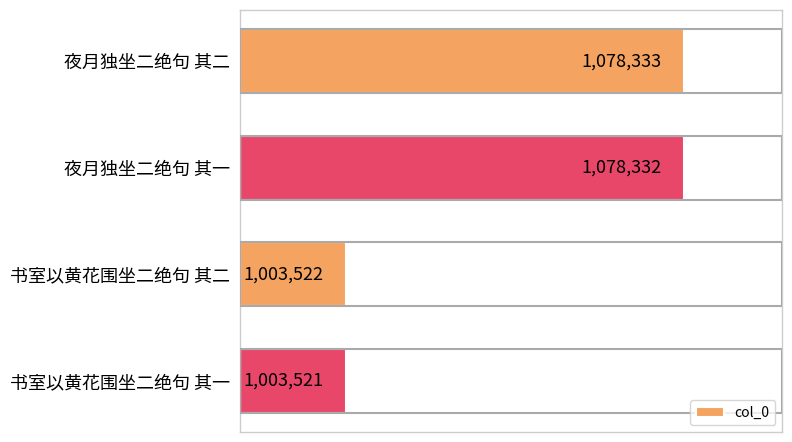

What is the change in value from 夜月独坐二绝句 其一 to 书室以黄花围坐二绝句 其一?

-74811